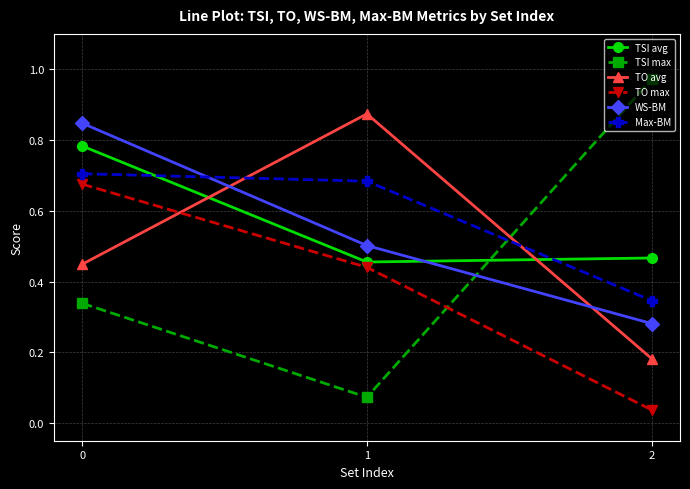

How many lines are shown in the chart?

6